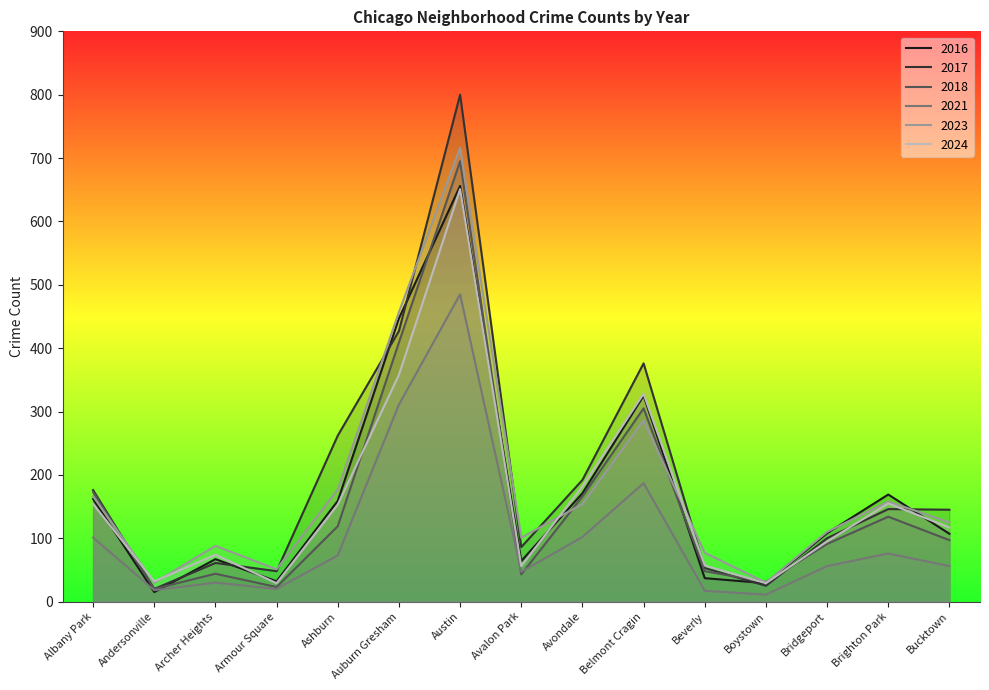

How many lines are shown in the chart?

6